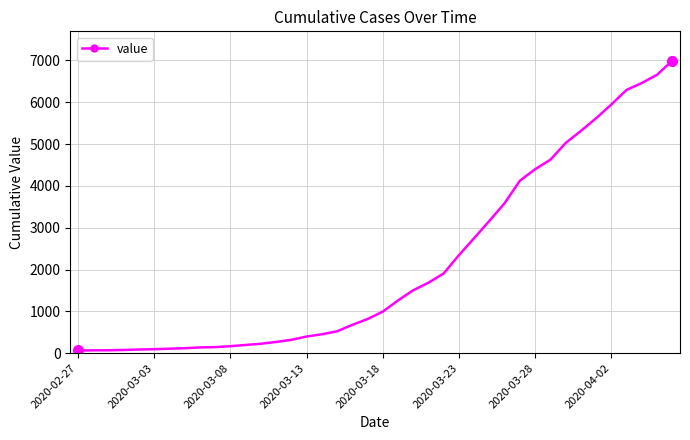

What is the value of the 28th point from the left?

3164